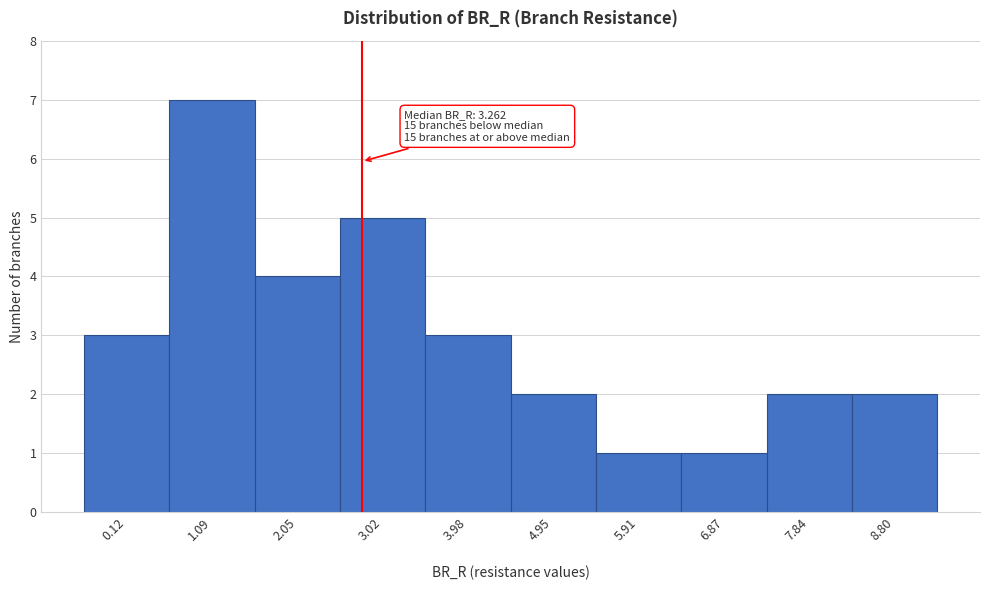

Reading left to right, list all the values displayed in this chart.

3	7	4	5	3	2	1	1	2	2